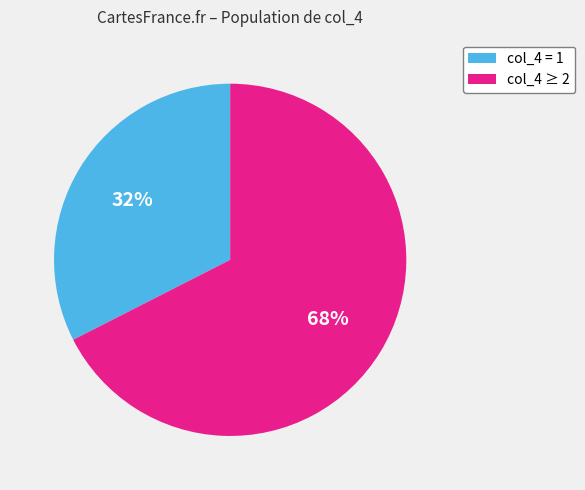

Does any single category account for the majority?

Yes